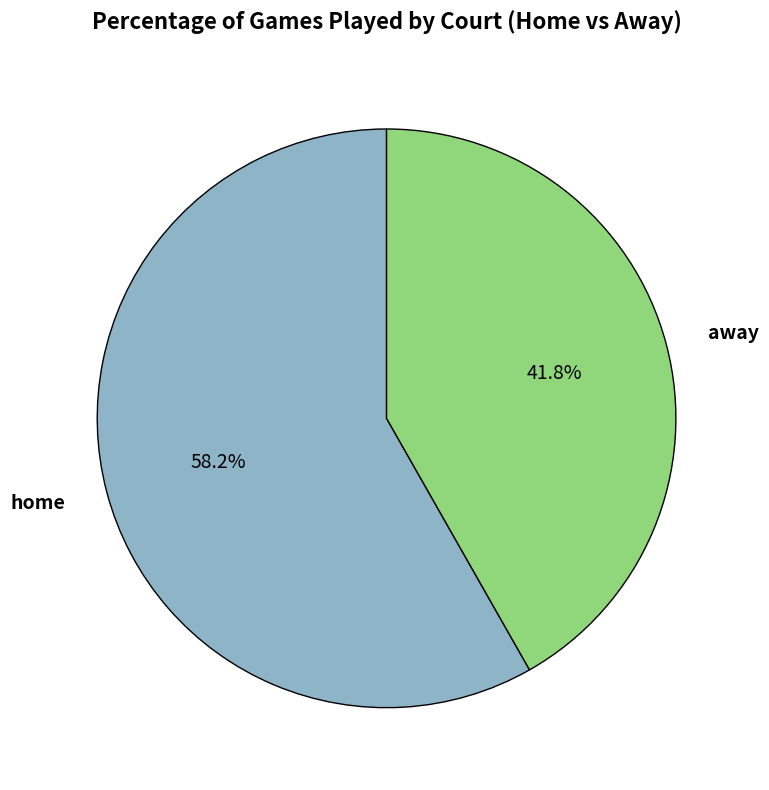

What portion of the pie excludes home?

41.8%